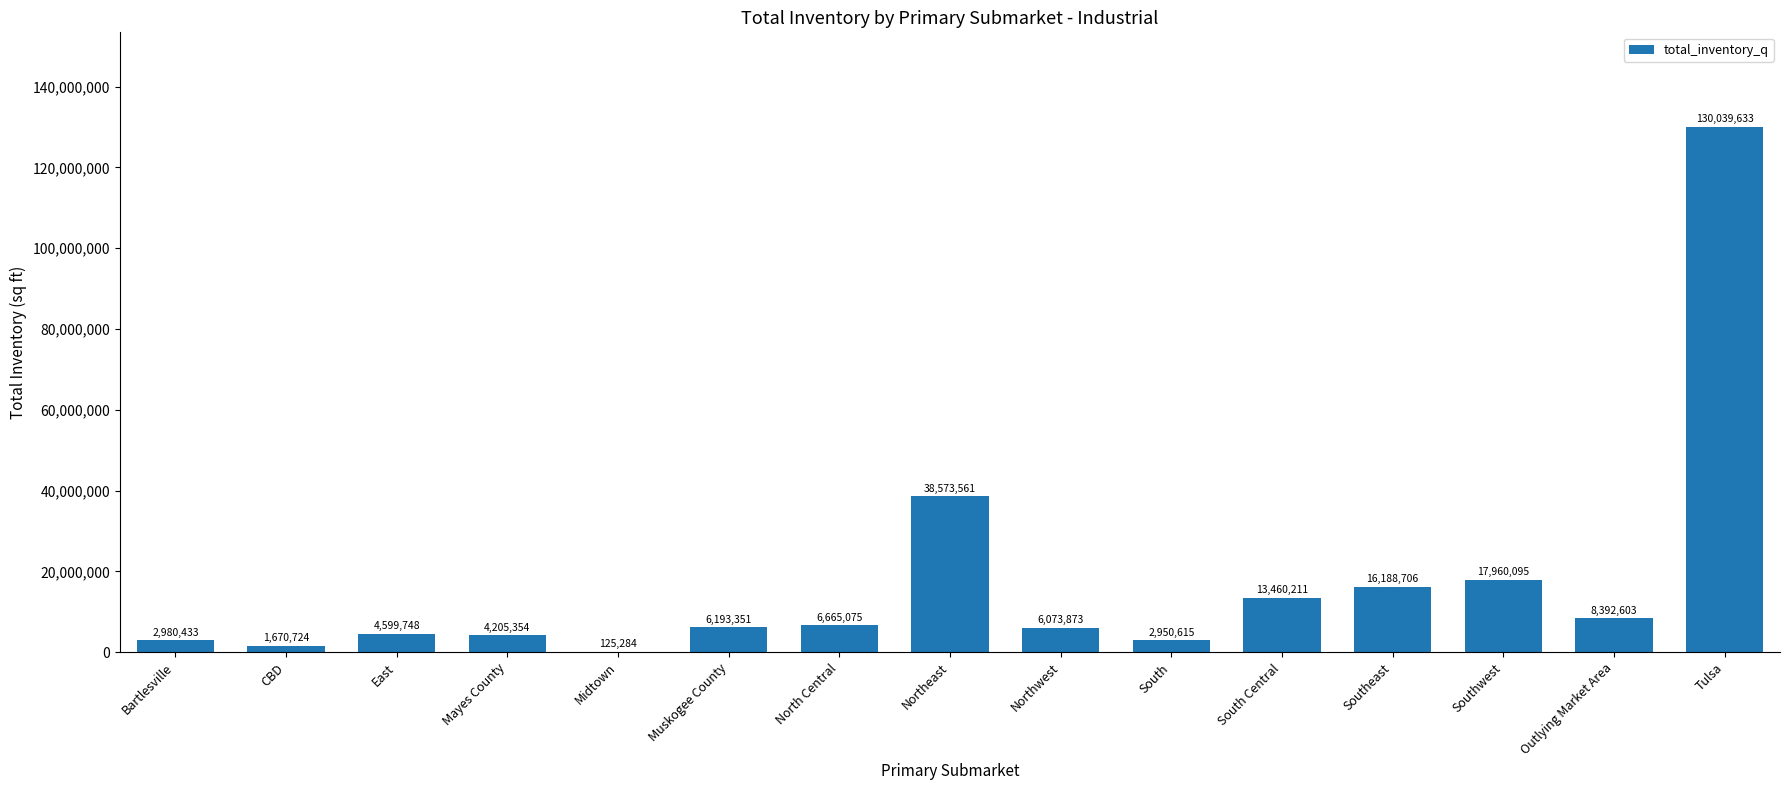

What is the difference between the values at Mayes County and South Central?

9254857